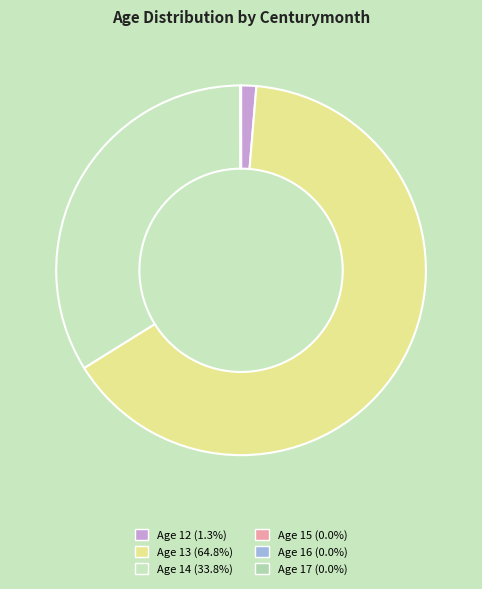

Which has a higher value, Age 15 or Age 17?

Age 15